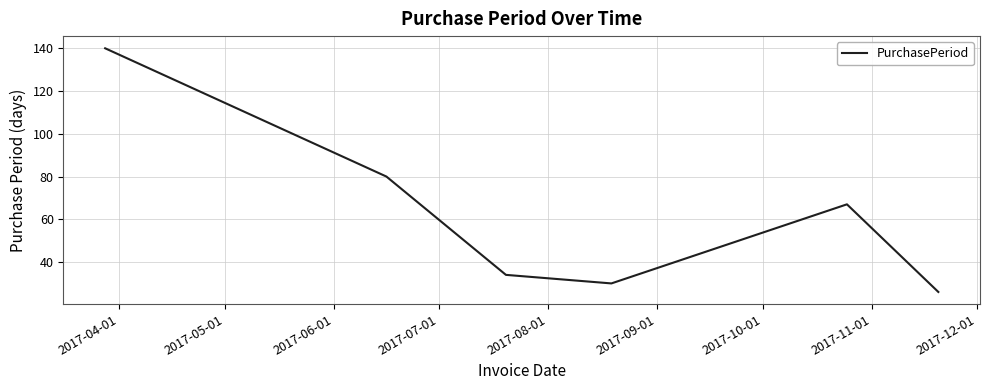

What is the greatest value displayed?

140